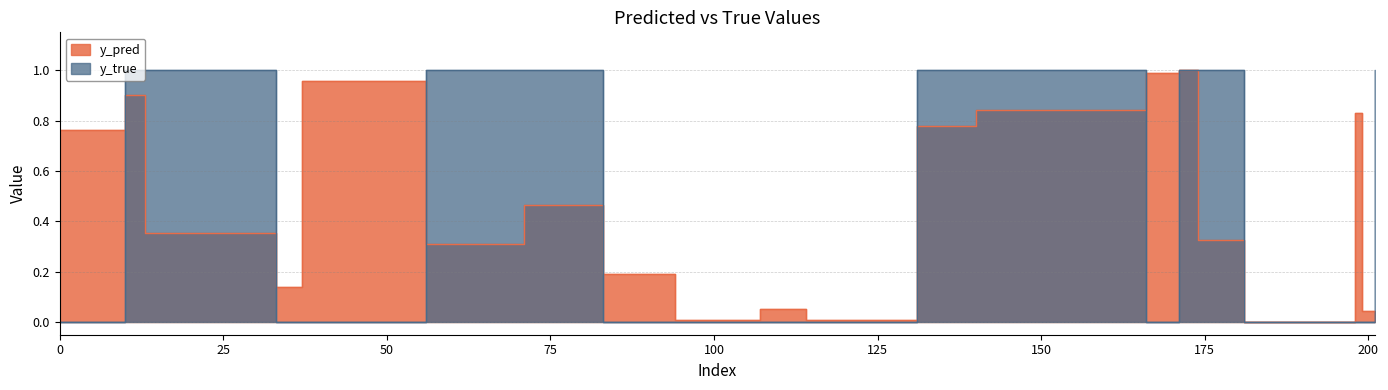

After their last crossing, which series has the higher values: y_pred or y_true?

y_true